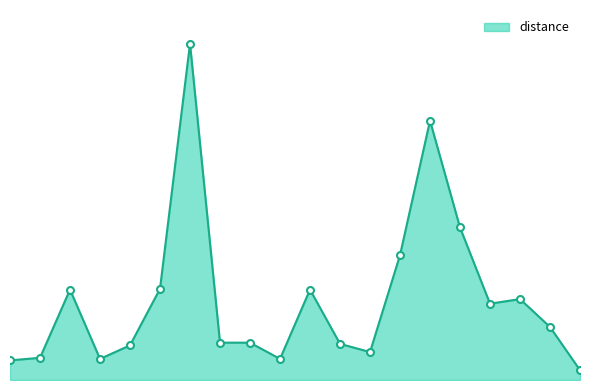

List the labels in order of value, smallest first.

19, 0, 3, 9, 1, 12, 4, 11, 7, 8, 18, 16, 17, 2, 10, 5, 13, 15, 14, 6